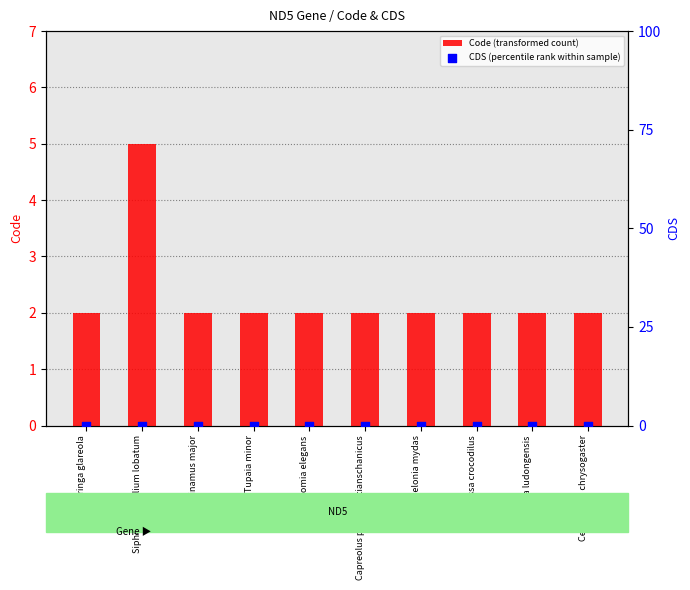

Which series has the widest spread of Y values?

Code (transformed count)